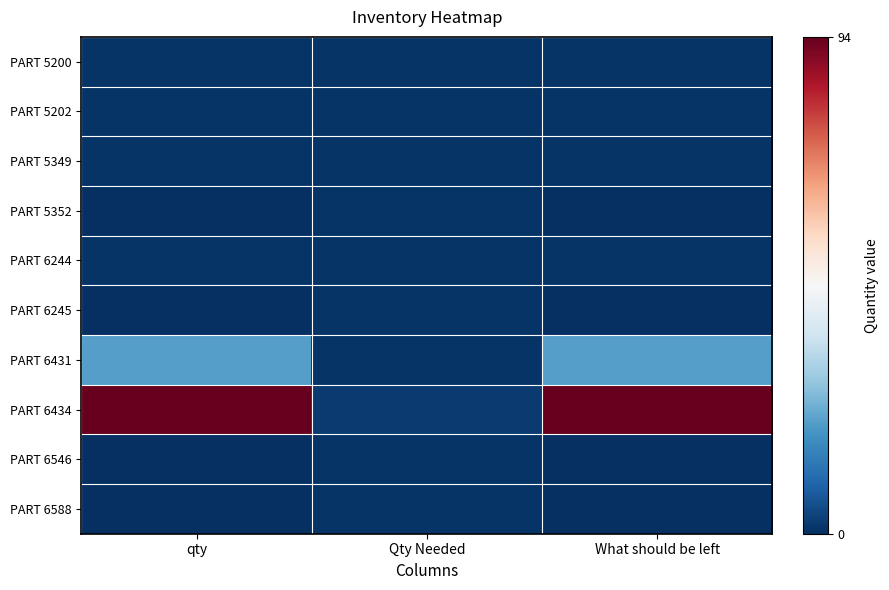

Which series has the widest spread of values?

PART 6434